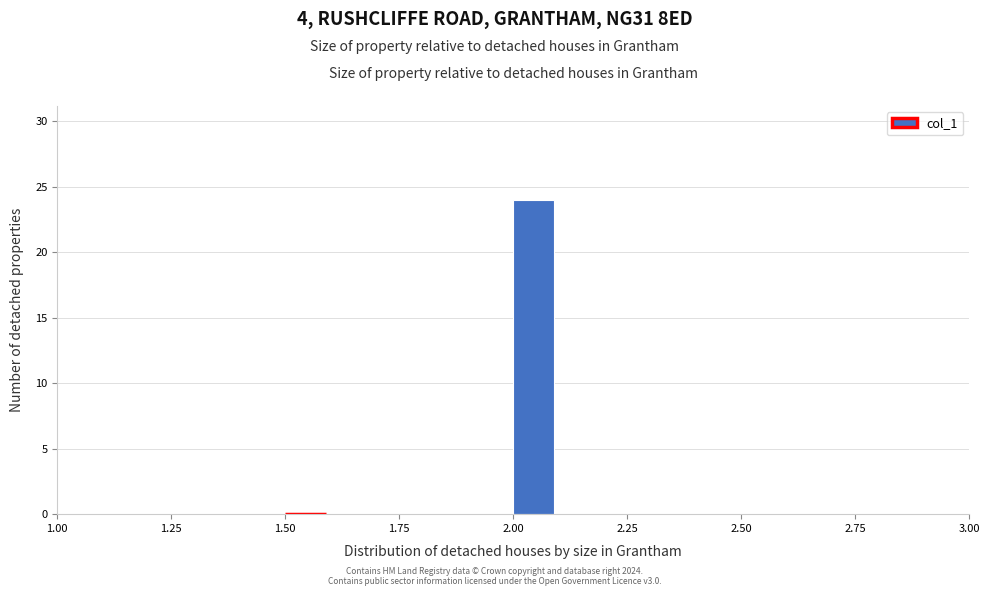

Read against the x-axis, roughly where is the centre of the tallest bar?

2.05